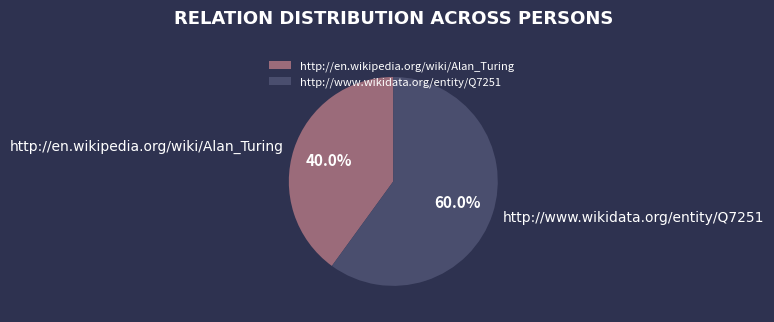

How many slices are in this pie chart?

2